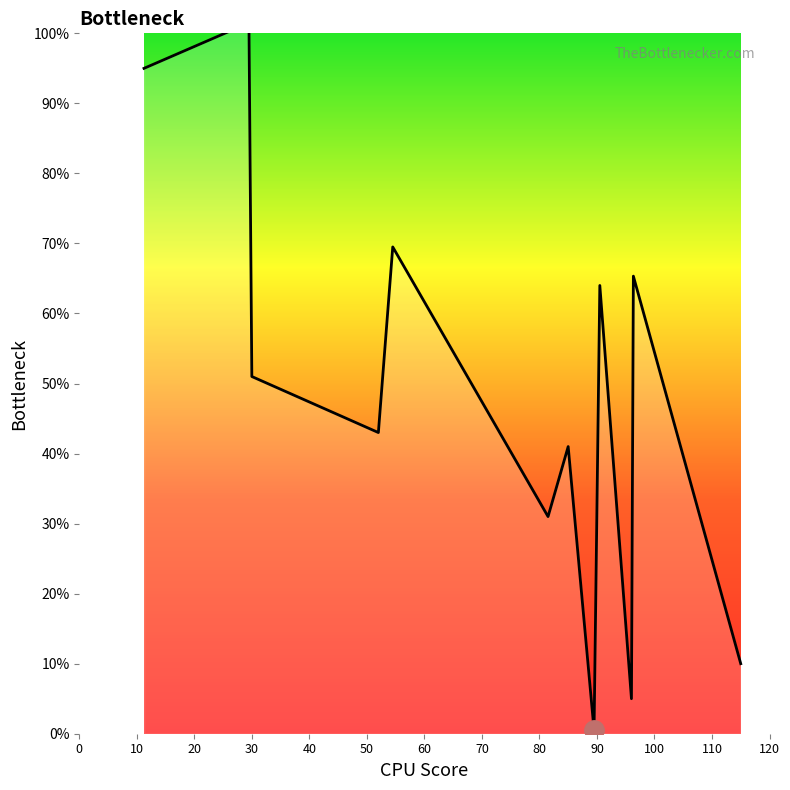

How many data points are above 51?

5